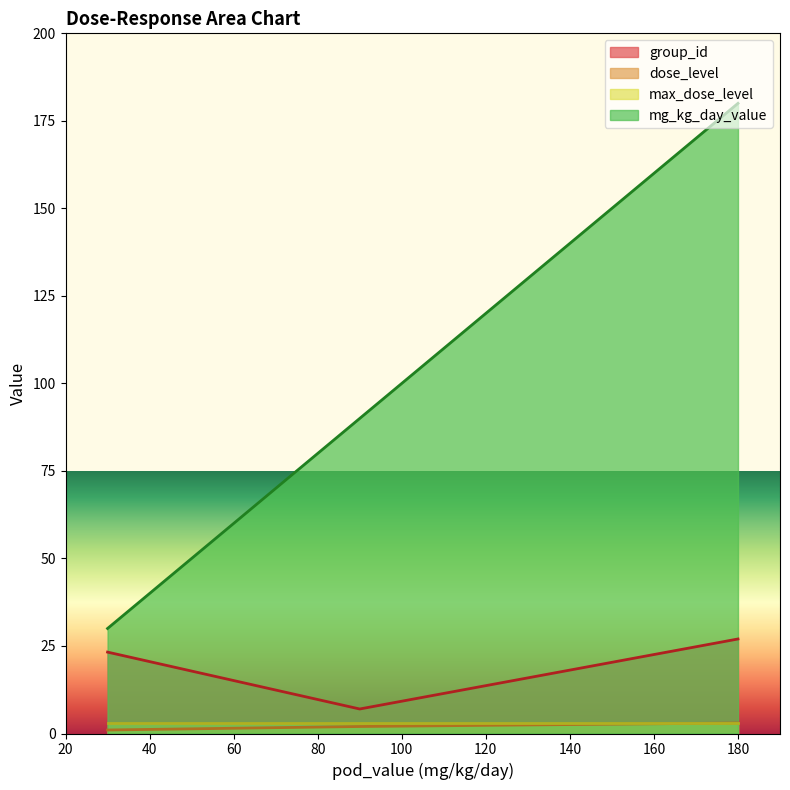

True or false: max_dose_level and group_id cross at least once.

False